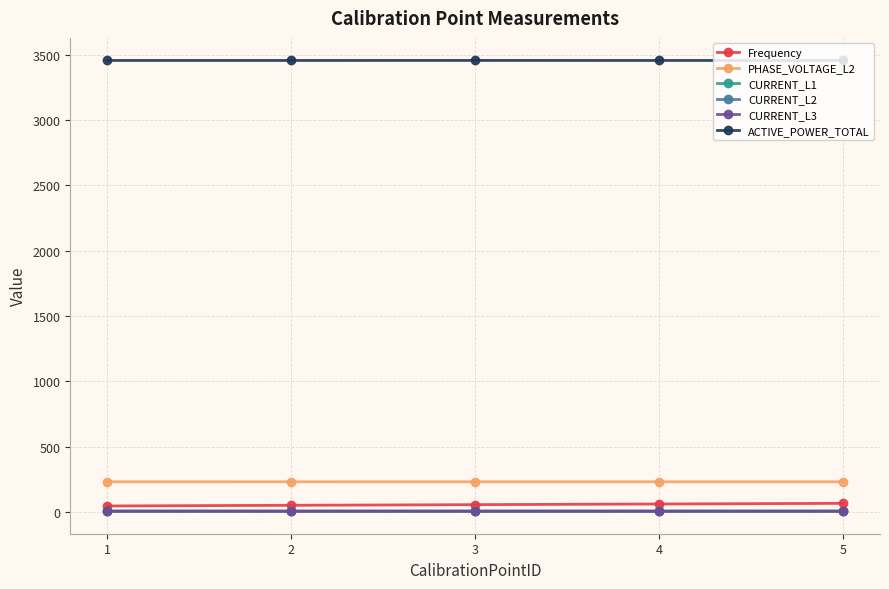

What is the greatest value displayed?

3454.8